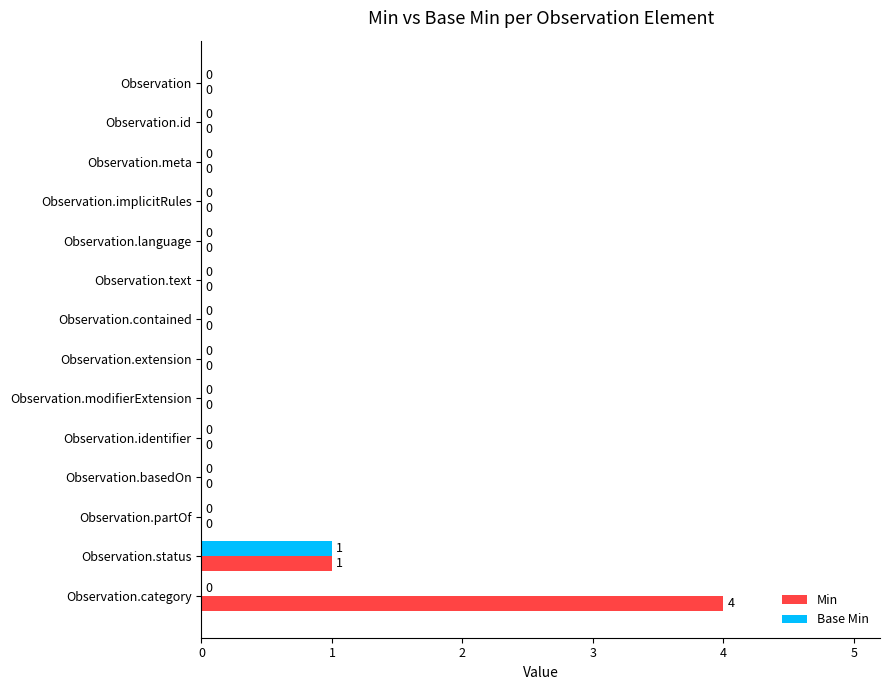

The Min series shows 0 at Observation.basedOn. True or false?

True